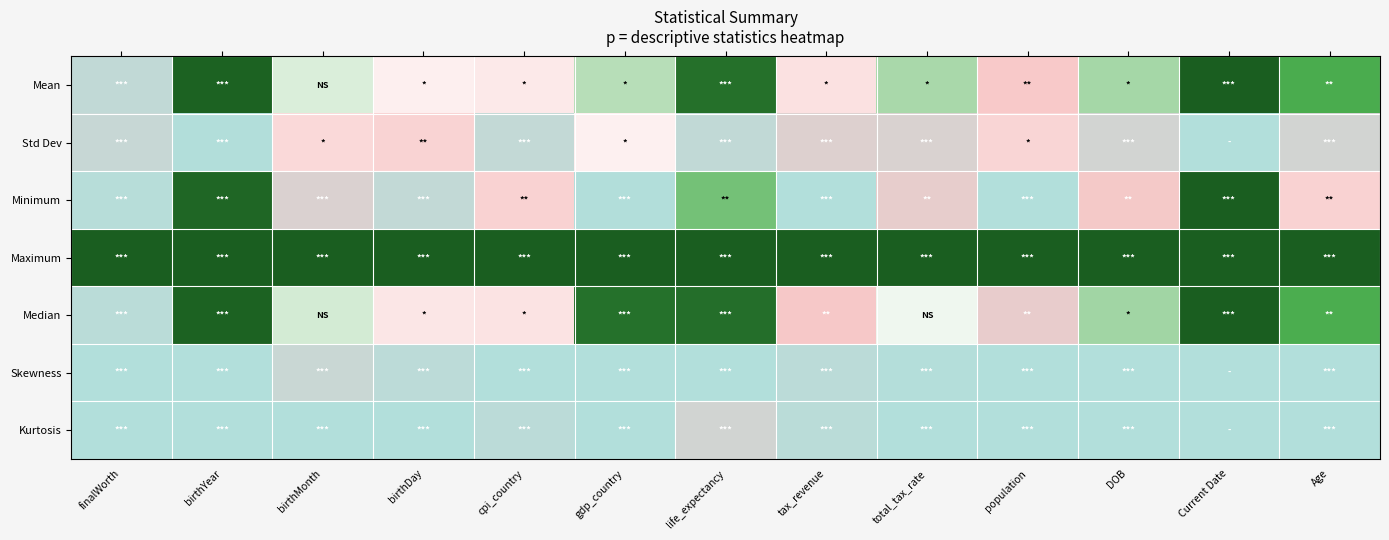

How many series are shown in this chart?

7